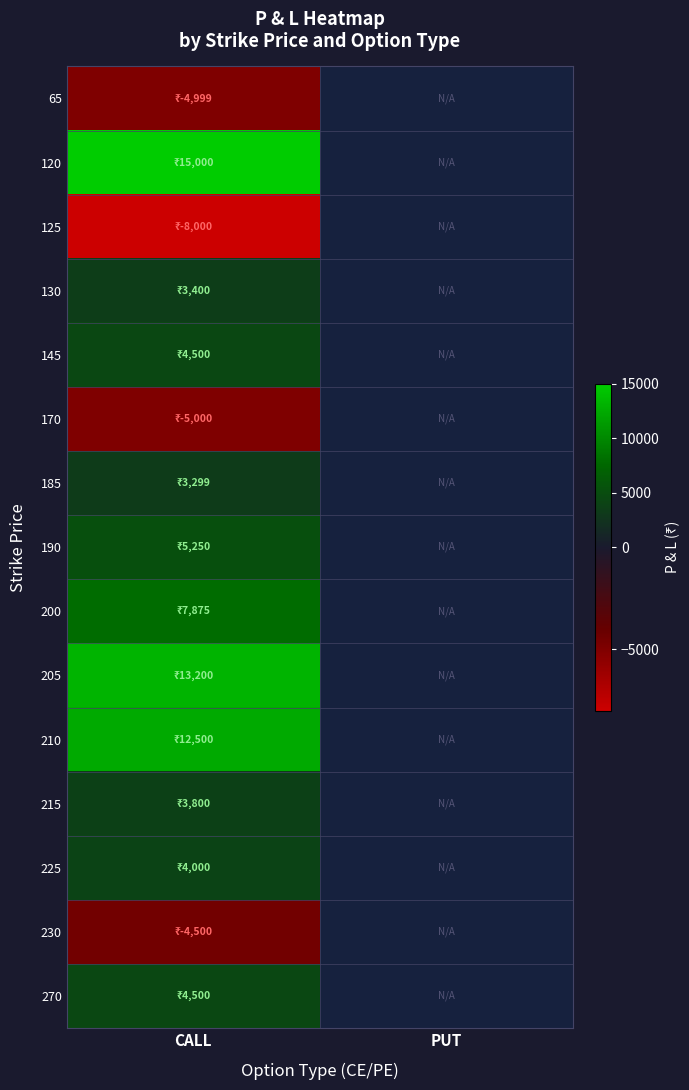

Which label corresponds to the smallest value in the chart?

CALL